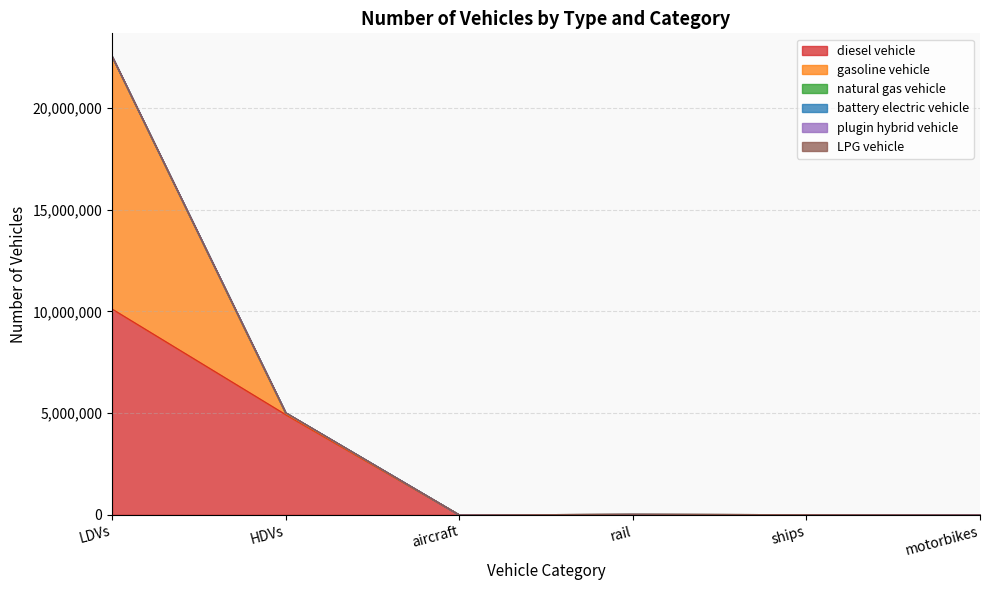

What is the value of the diesel vehicle point at the 2nd from the left?

4927361.0